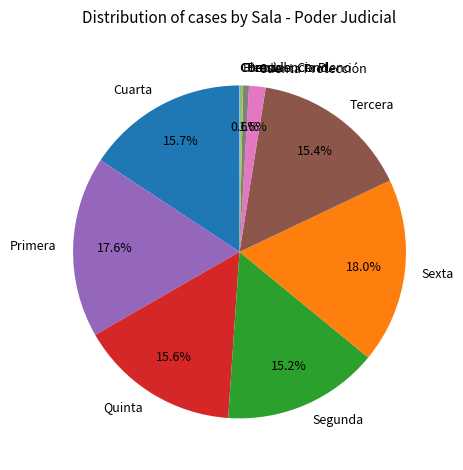

To the nearest percent, what portion does Sexta represent?

18%